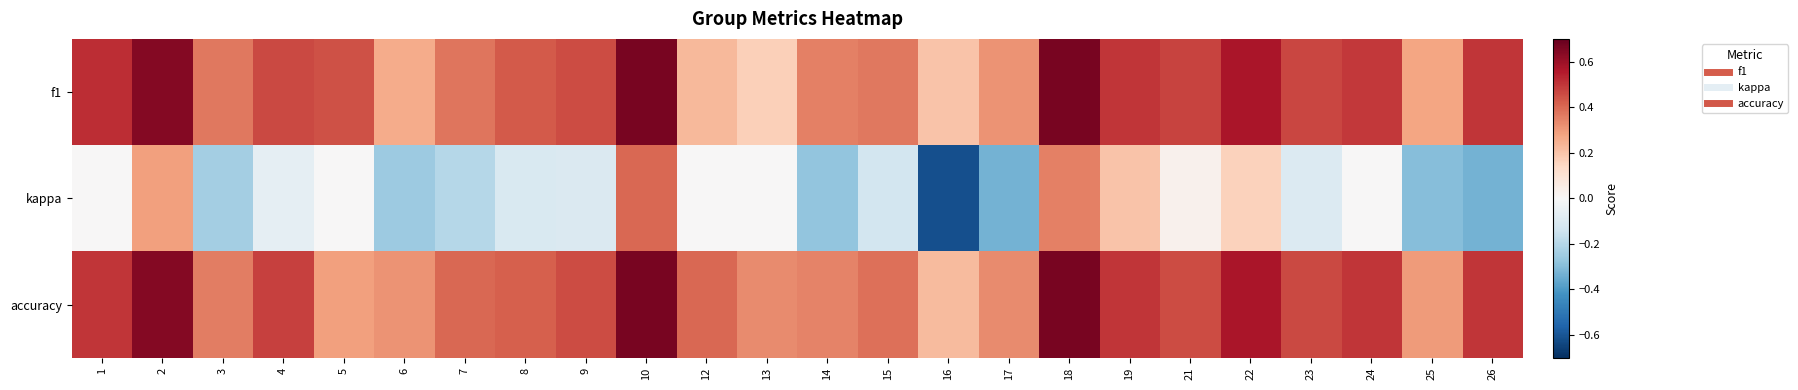

At which category is the sum across all series the highest?

10